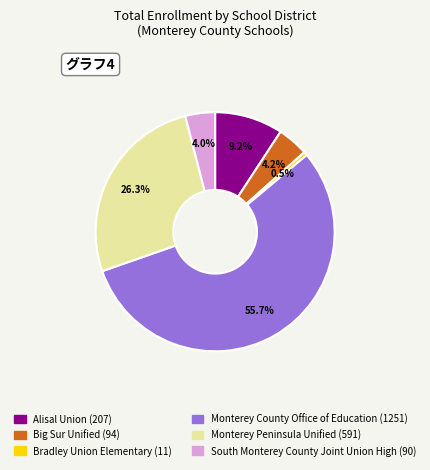

What percentage is the Monterey Peninsula Unified slice, to the nearest percent?

26%